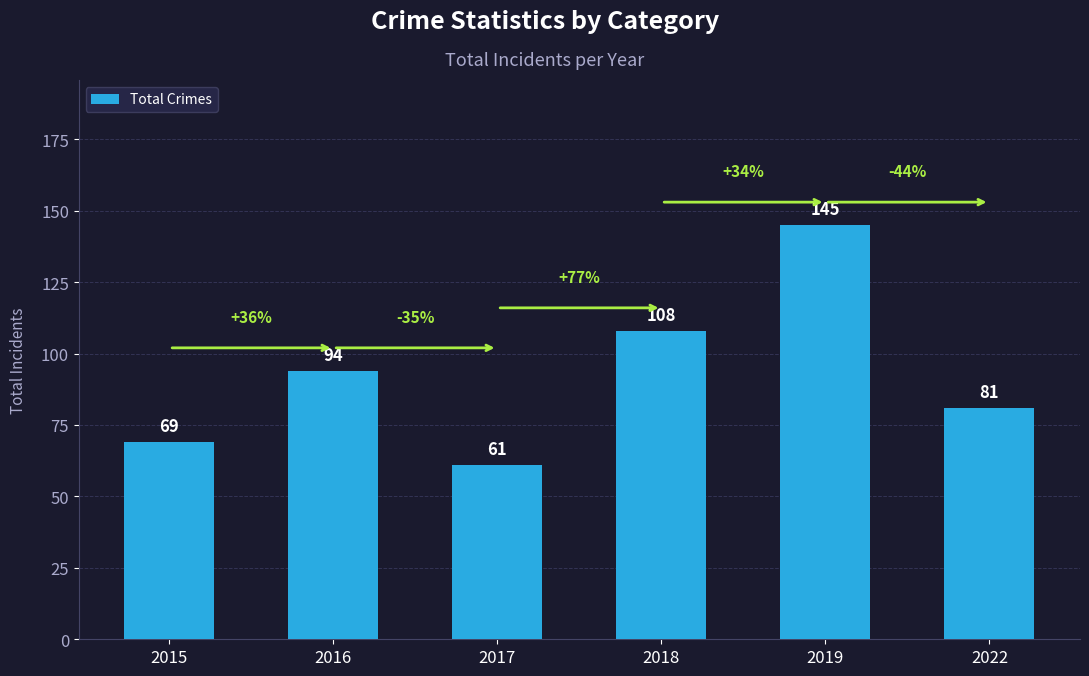

Count the number of data series in this chart.

1